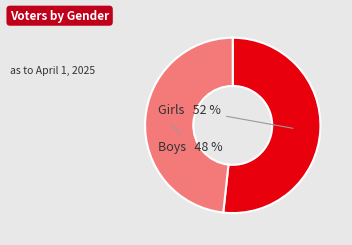

Is there a majority slice in this chart?

Yes